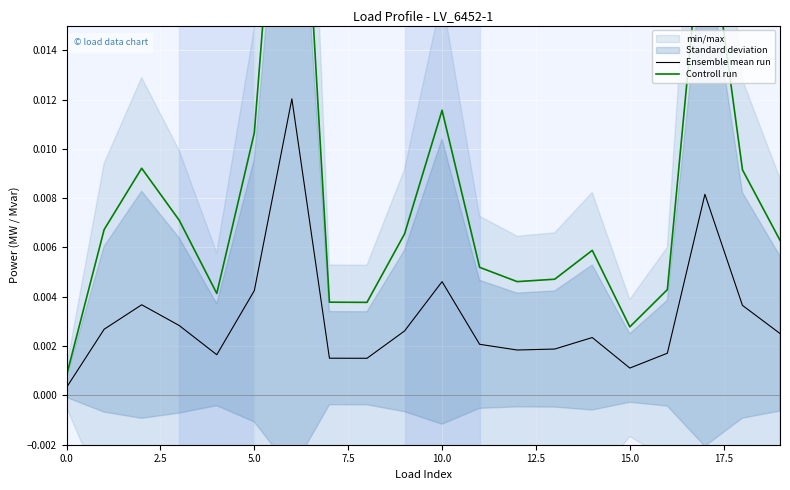

How many lines are shown in the chart?

2